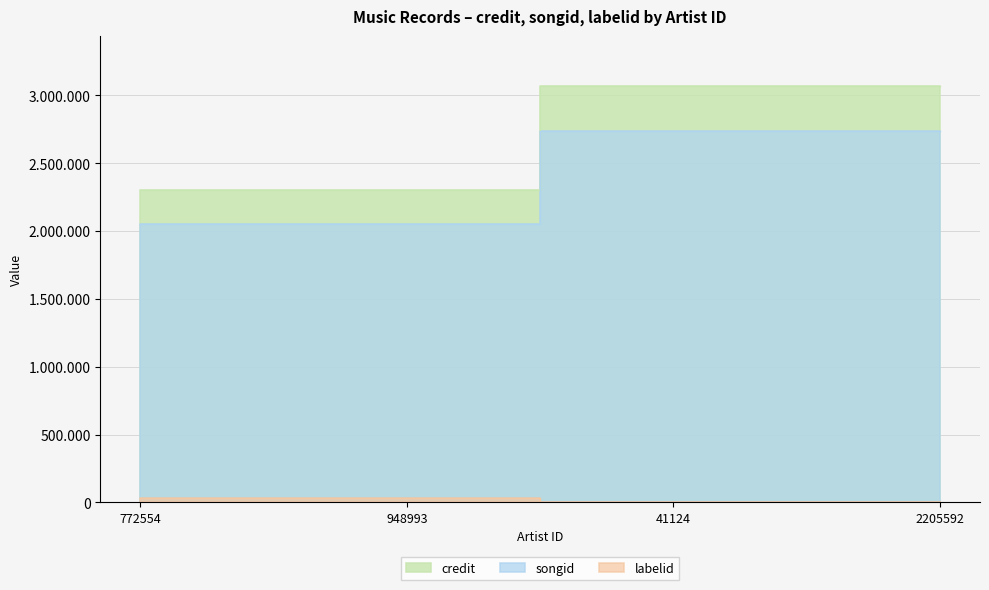

What is the label of the 2nd point from the left?

948993